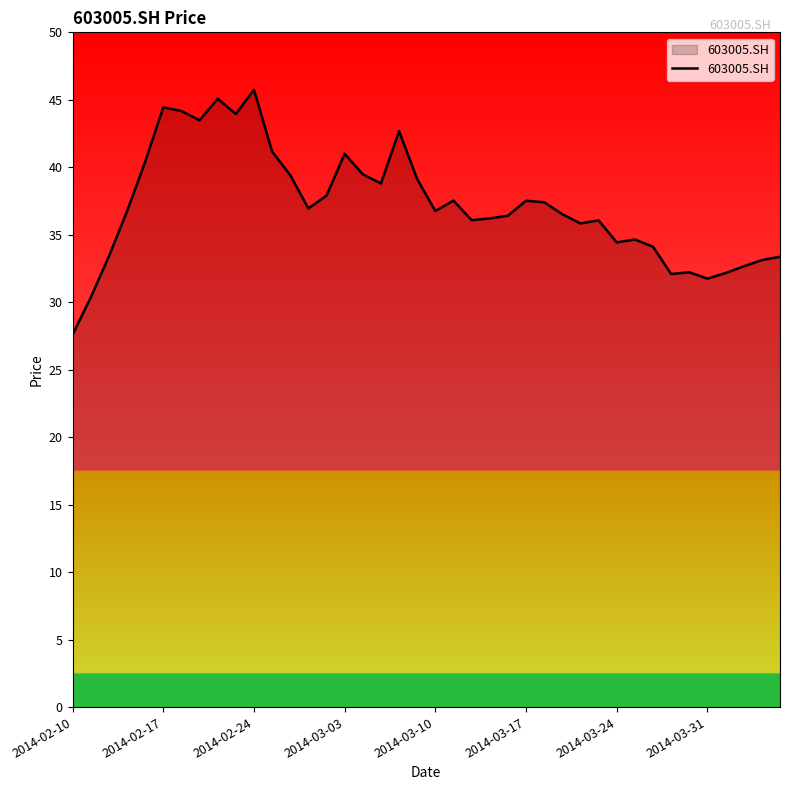

What is the greatest value displayed?

45.7